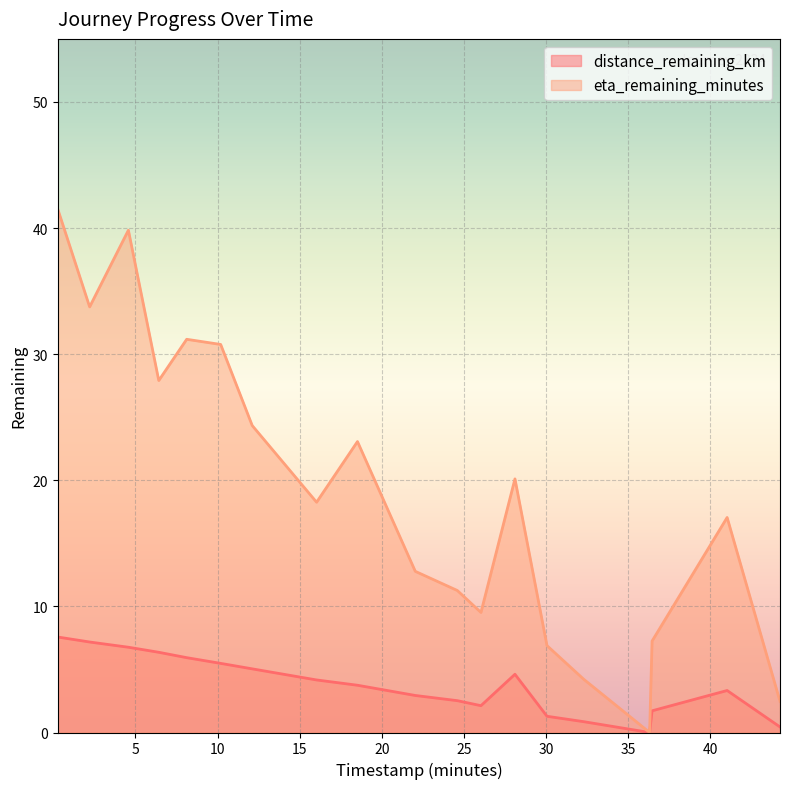

Which series has the widest spread of values?

eta_remaining_minutes